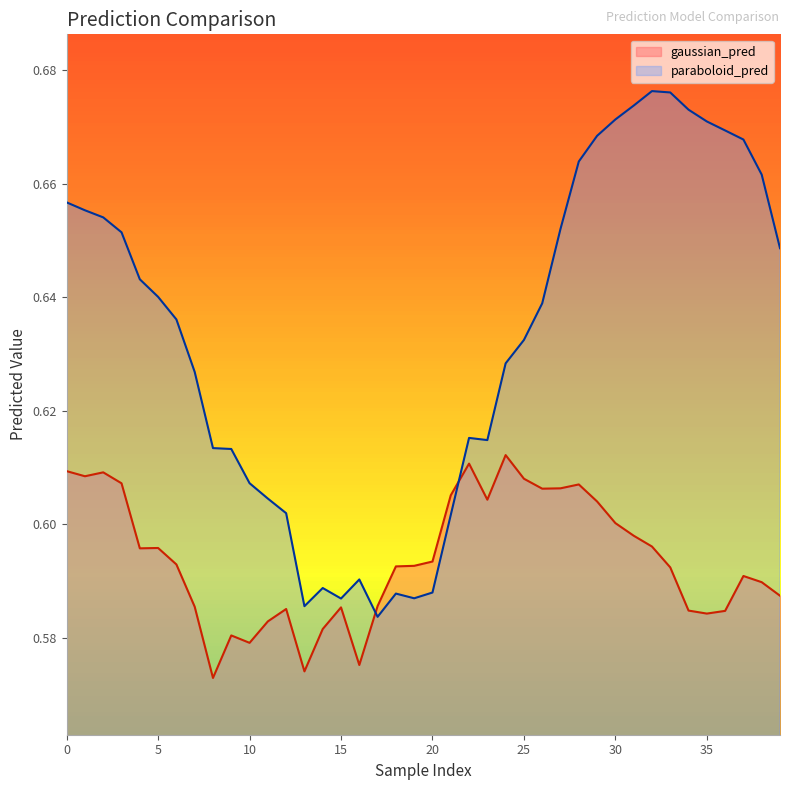

Which category has the lowest value in the paraboloid_pred series?

17